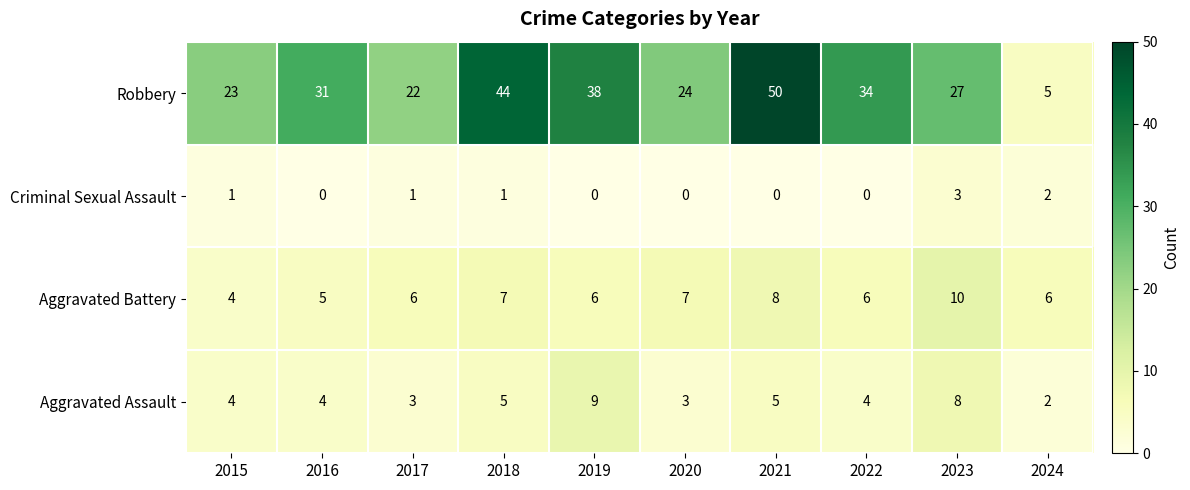

The value of Criminal Sexual Assault at 2022 is 0. True or false?

True